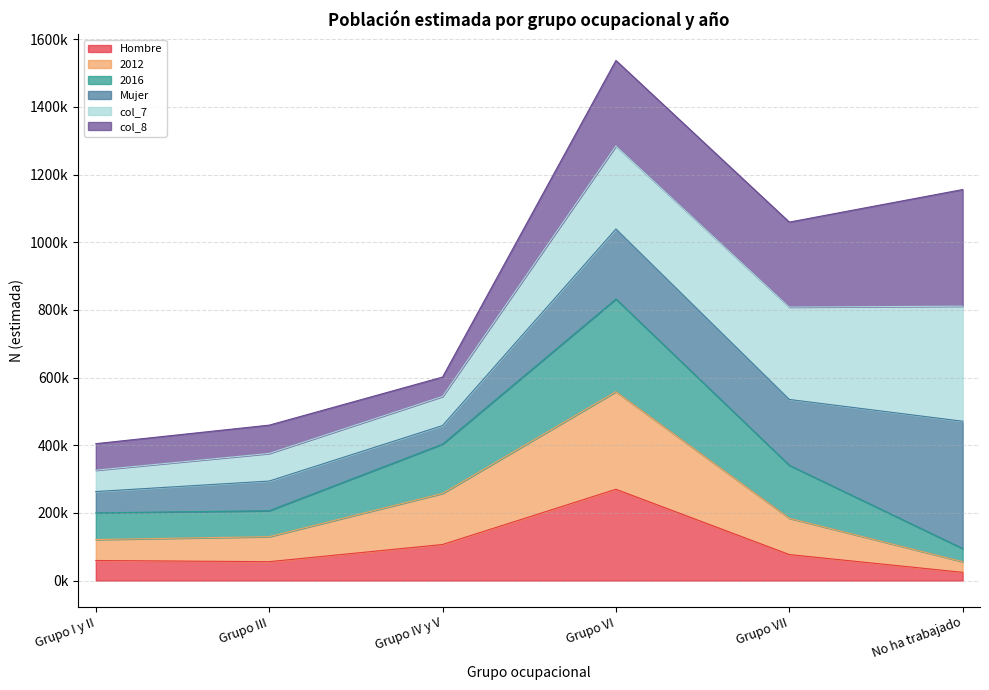

Which category has the lowest value in the Hombre series?

No ha trabajado